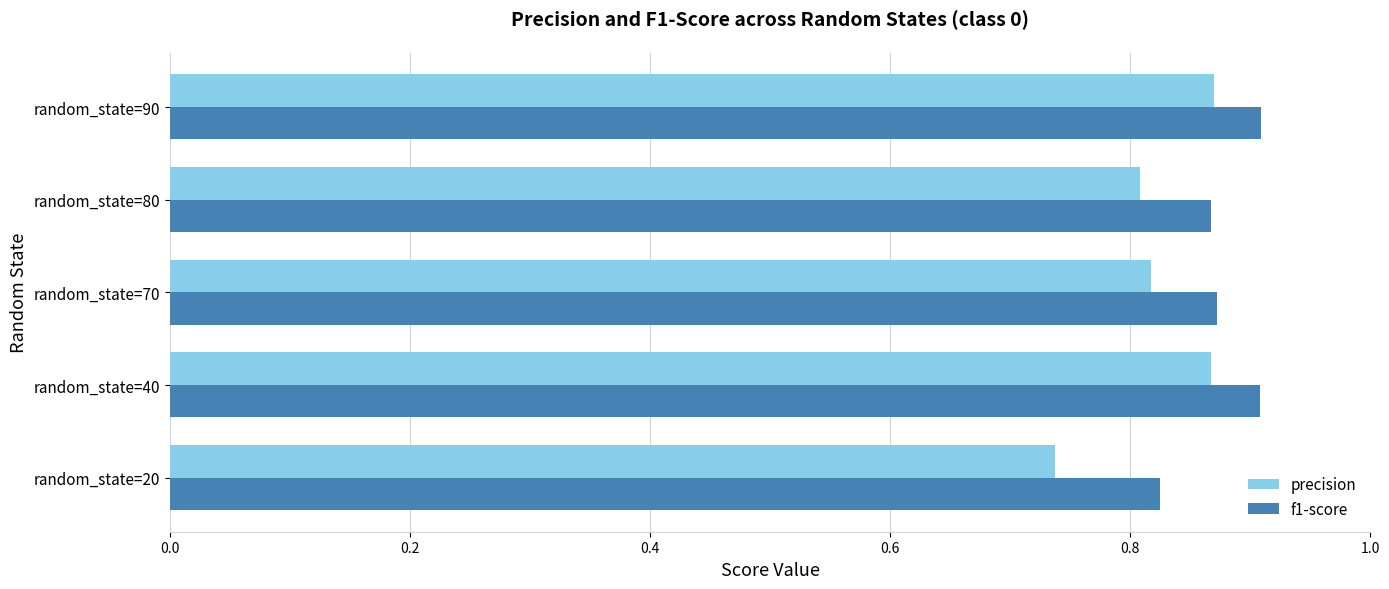

Is it true that f1-score equals 0.2 at random_state=70?

False